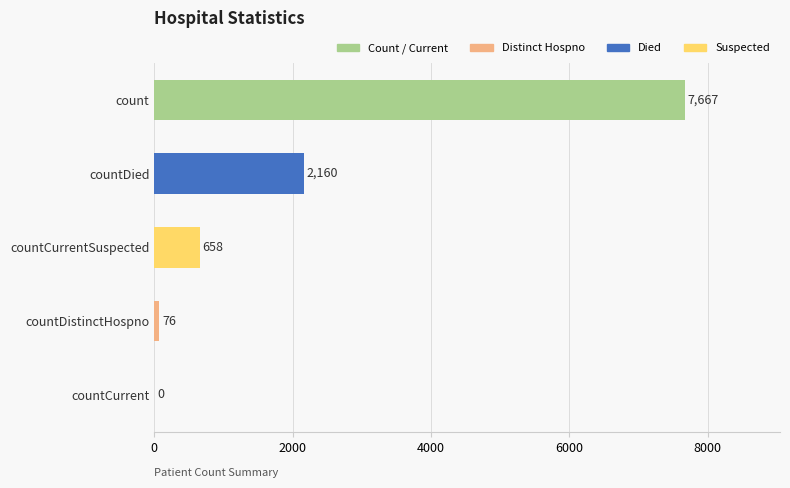

Where is the data nearest to the value 3833?

countDied